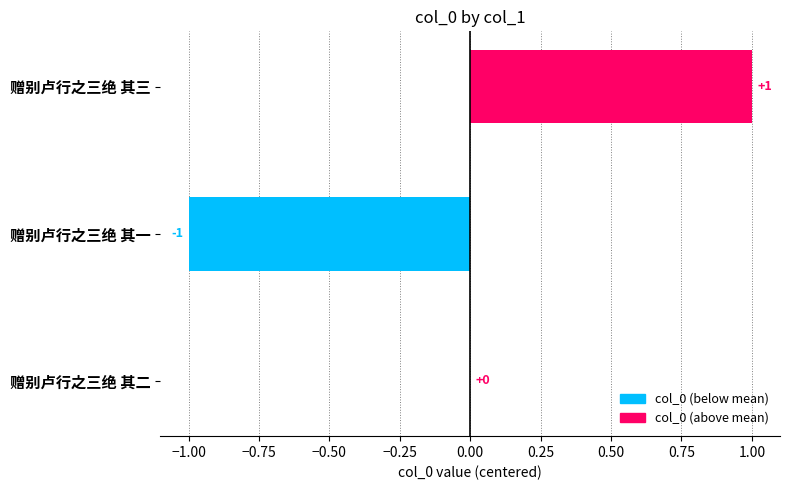

How many values are between -1 and 1?

3